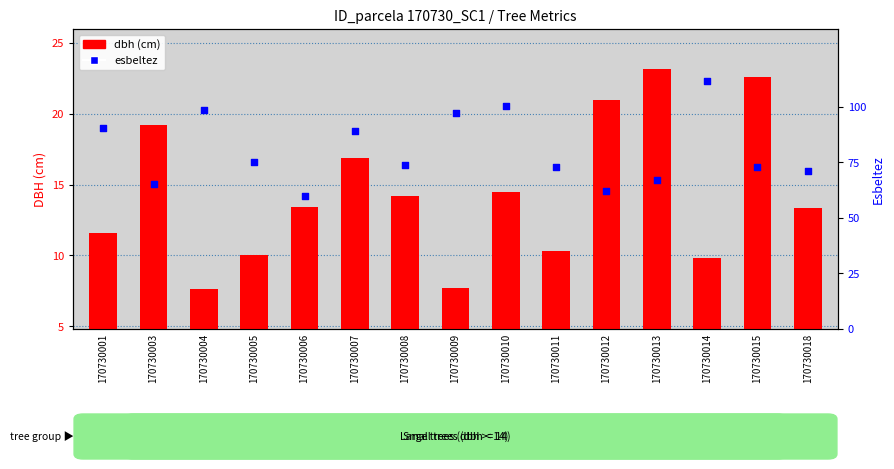

Which series has the largest total across all categories?

esbeltez